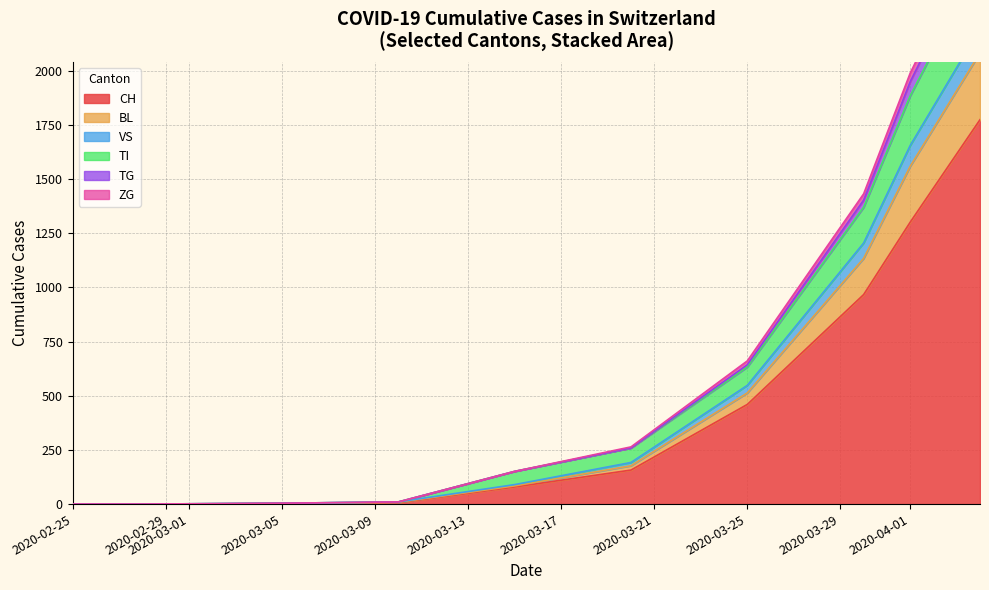

Does the chart display data point markers on the line(s)?

No